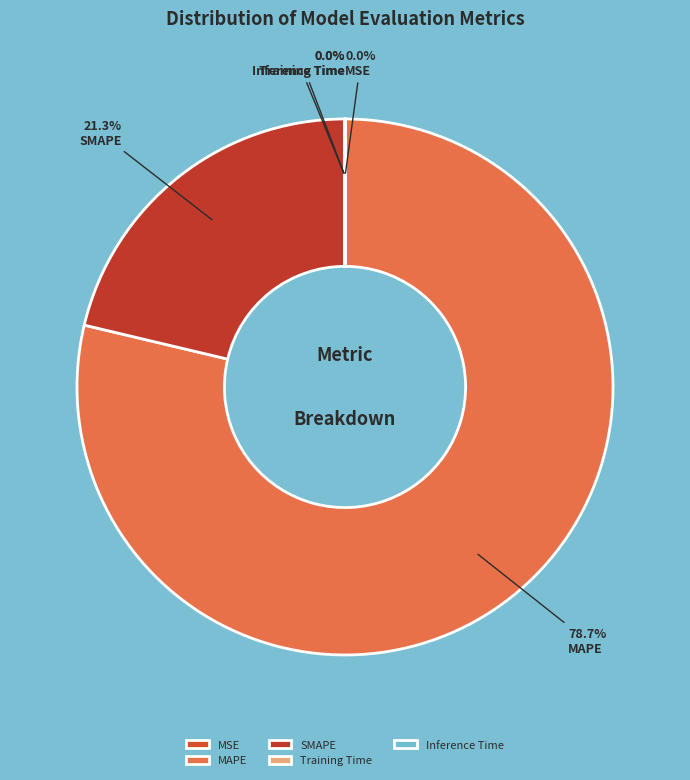

Is it true that Training Time is 0% of the pie?

True